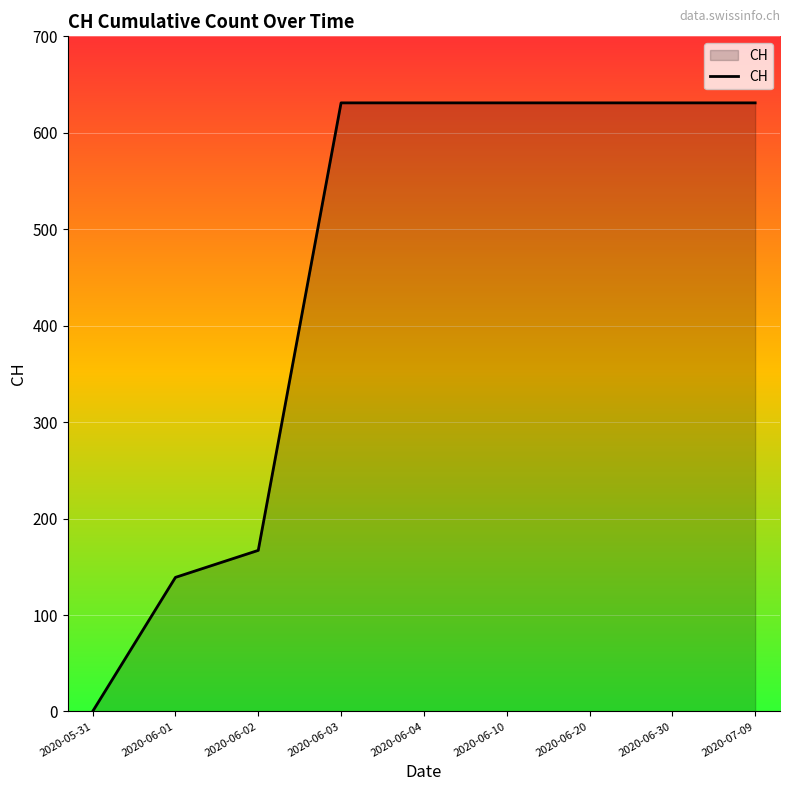

How many lines are shown in the chart?

1